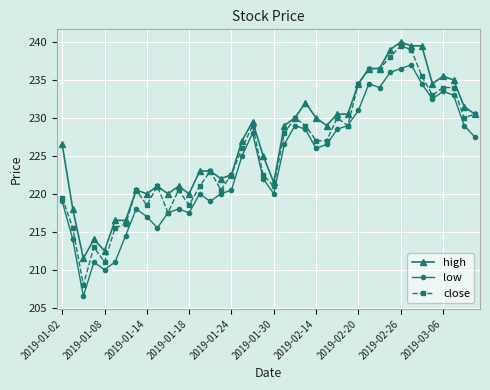

True or false: close has more than 1 interior local peaks.

True